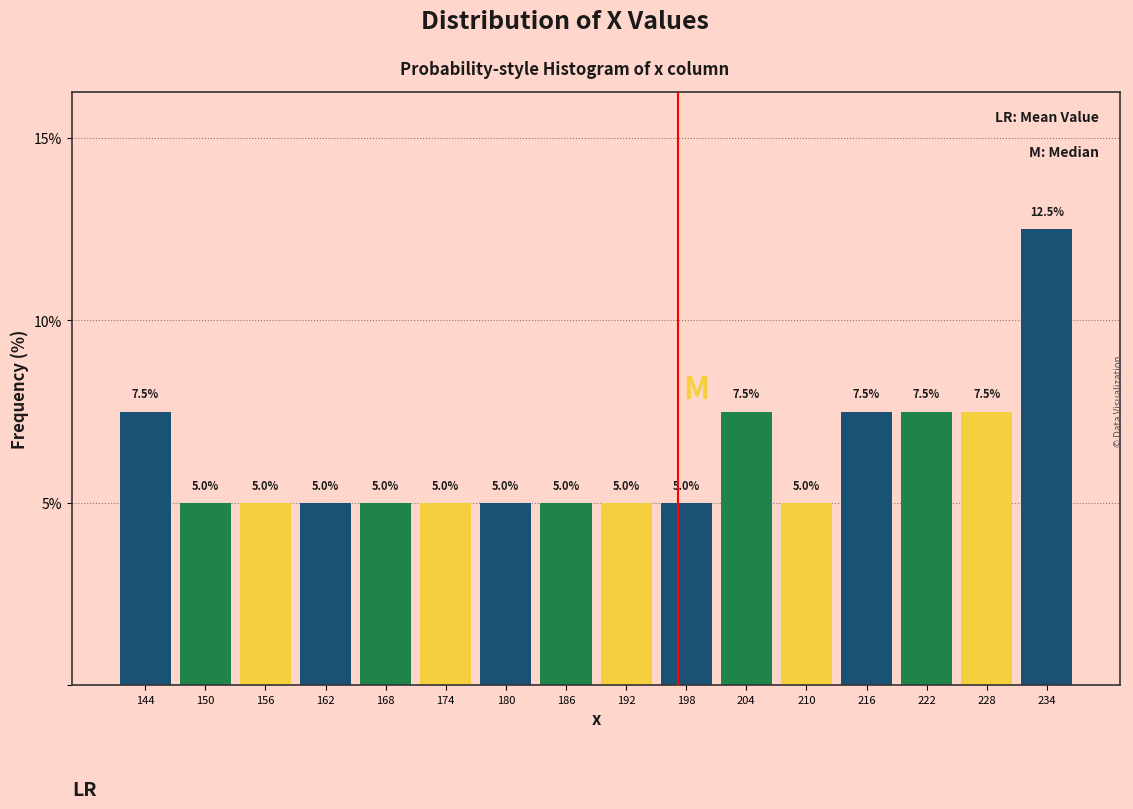

Reading left to right, list every bar in this chart as the range it spans on the x-axis followed by its height. The bar edges are not printed on the chart, so give them approximately, as read against the axis.

141 to 147: 7.5
147 to 153: 5.0
153 to 159: 5.0
159 to 165: 5.0
165 to 171: 5.0
171 to 177: 5.0
177 to 183: 5.0
183 to 189: 5.0
189 to 195: 5.0
195 to 201: 5.0
201 to 207: 7.5
207 to 213: 5.0
213 to 219: 7.5
219 to 225: 7.5
225 to 231: 7.5
231 to 237: 12.5